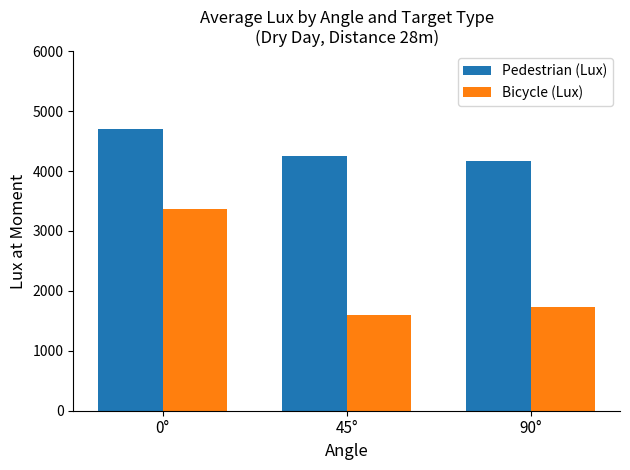

List the series in order of their peak value, lowest first.

Bicycle (Lux), Pedestrian (Lux)